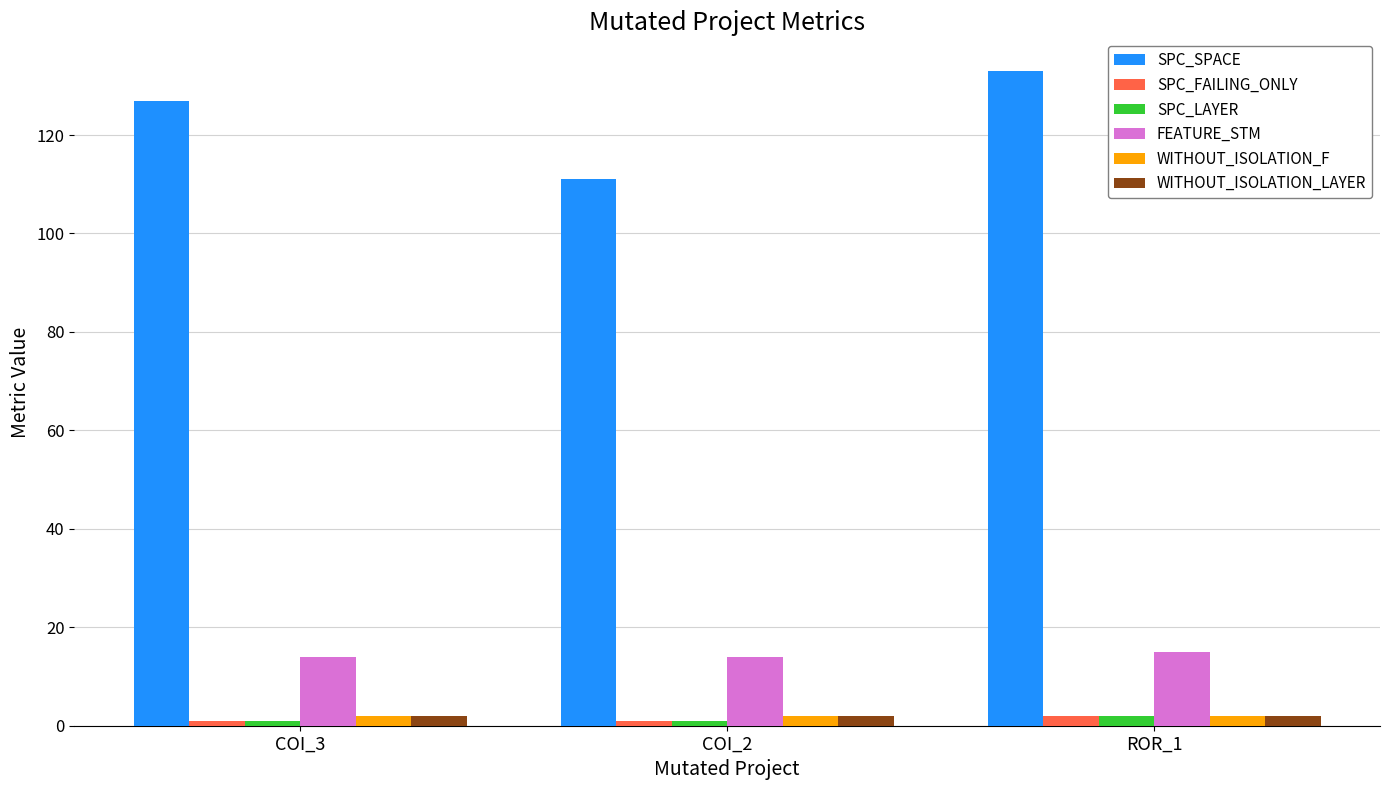

At which category does the chart reach its peak across all series?

ROR_1